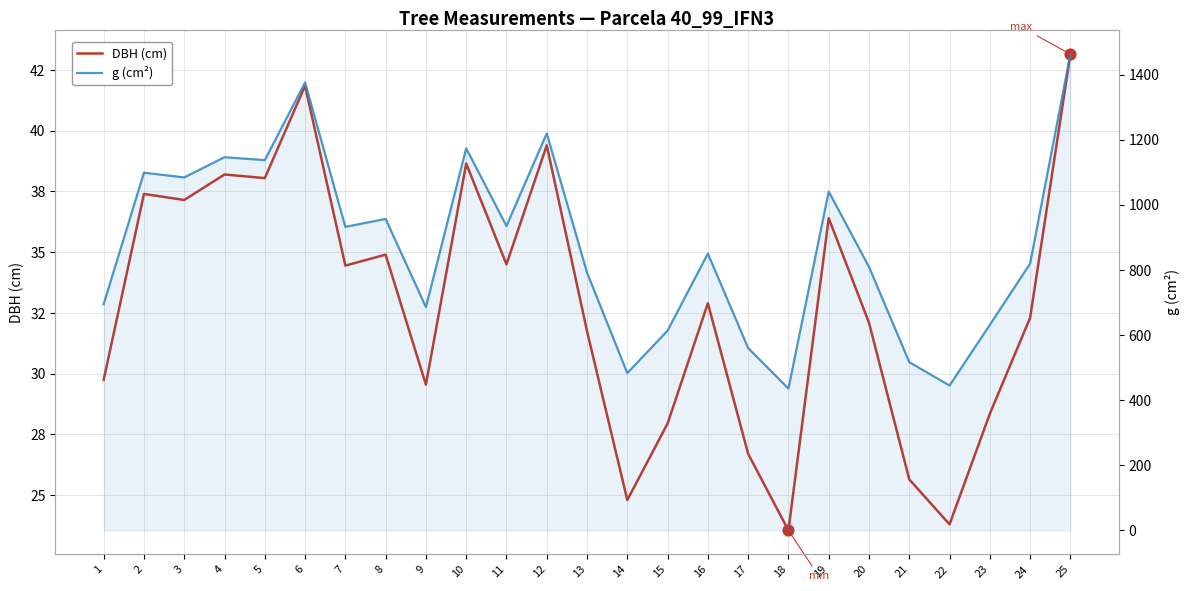

At which category is the sum across all series the highest?

25